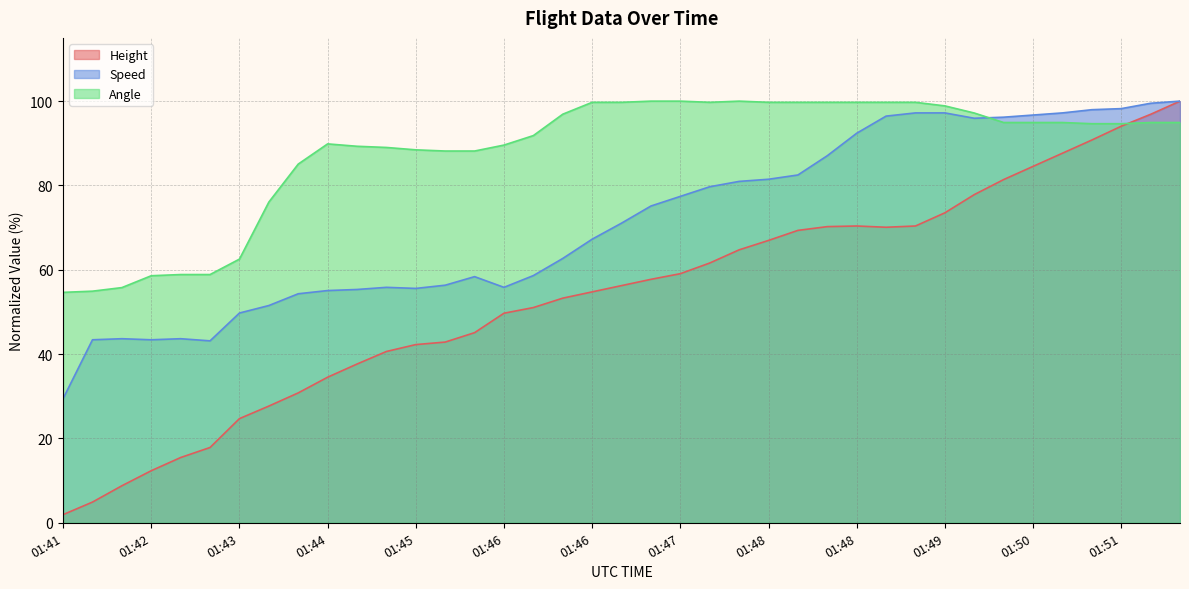

At which label is Height closest to 50?

01:46